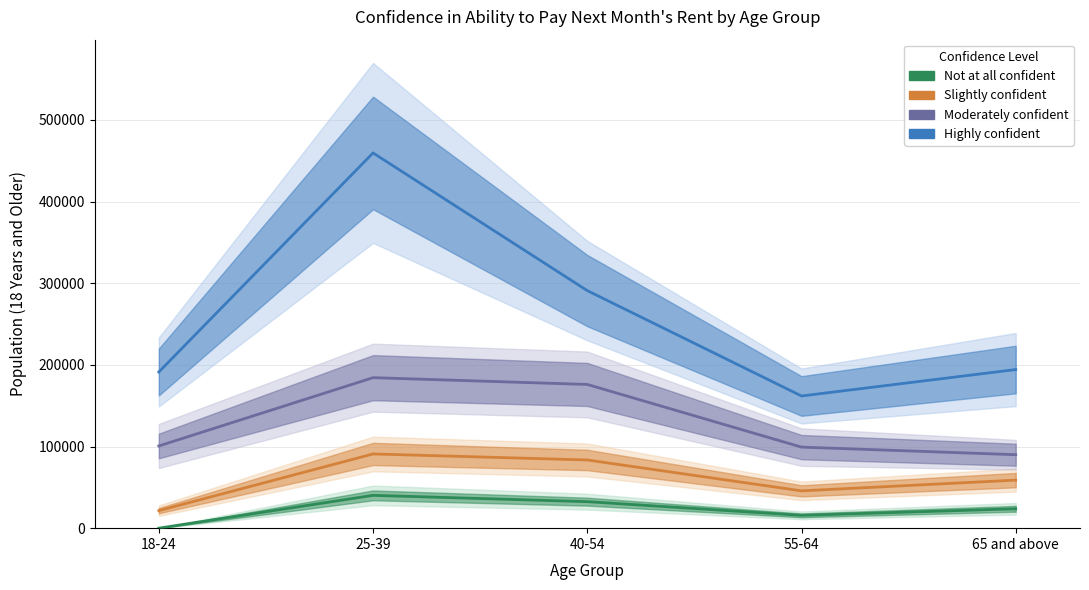

What is the maximum value for Not at all confident?

40179